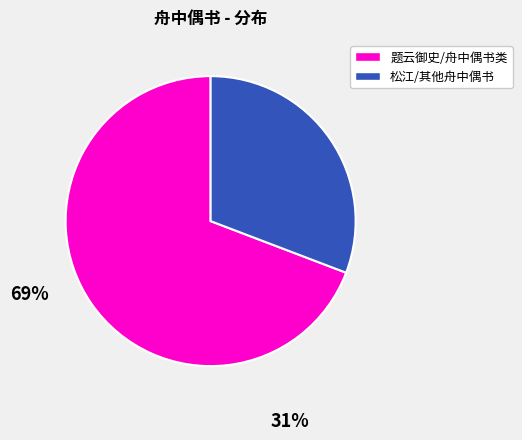

Does any single category account for the majority?

Yes